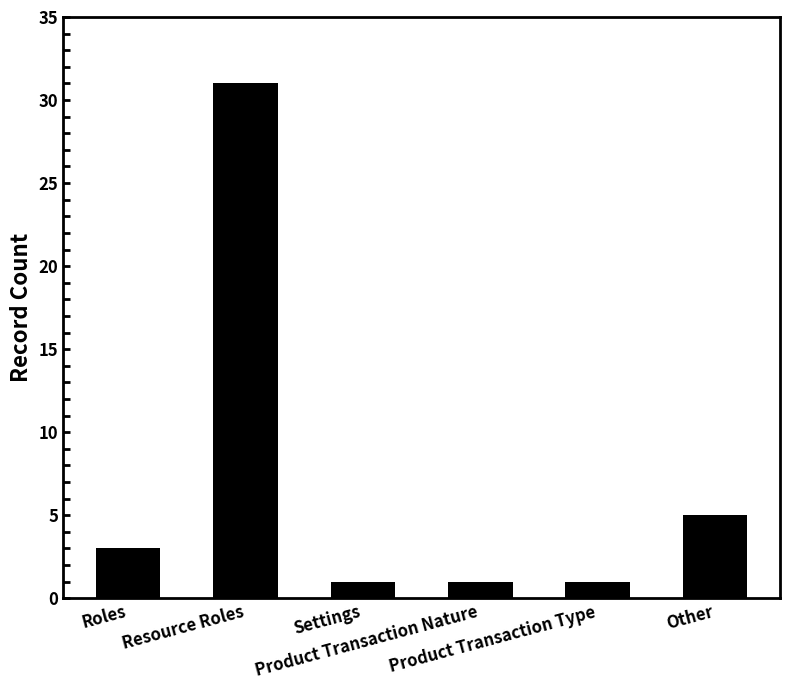

What is the maximum value shown in the chart?

31